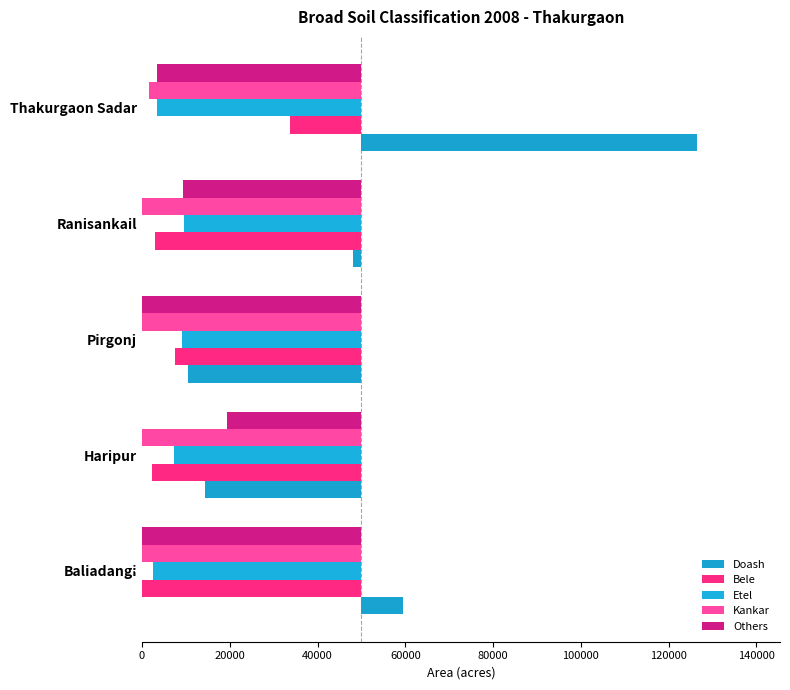

What is the value of the Kankar bar at the 2nd from the left?

-50000